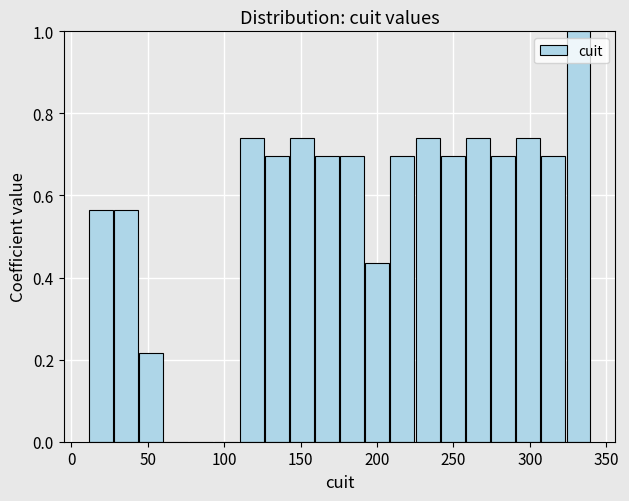

Around what value on the x-axis is the tallest bar? Give the approximate position of its centre, as read against the axis.

330